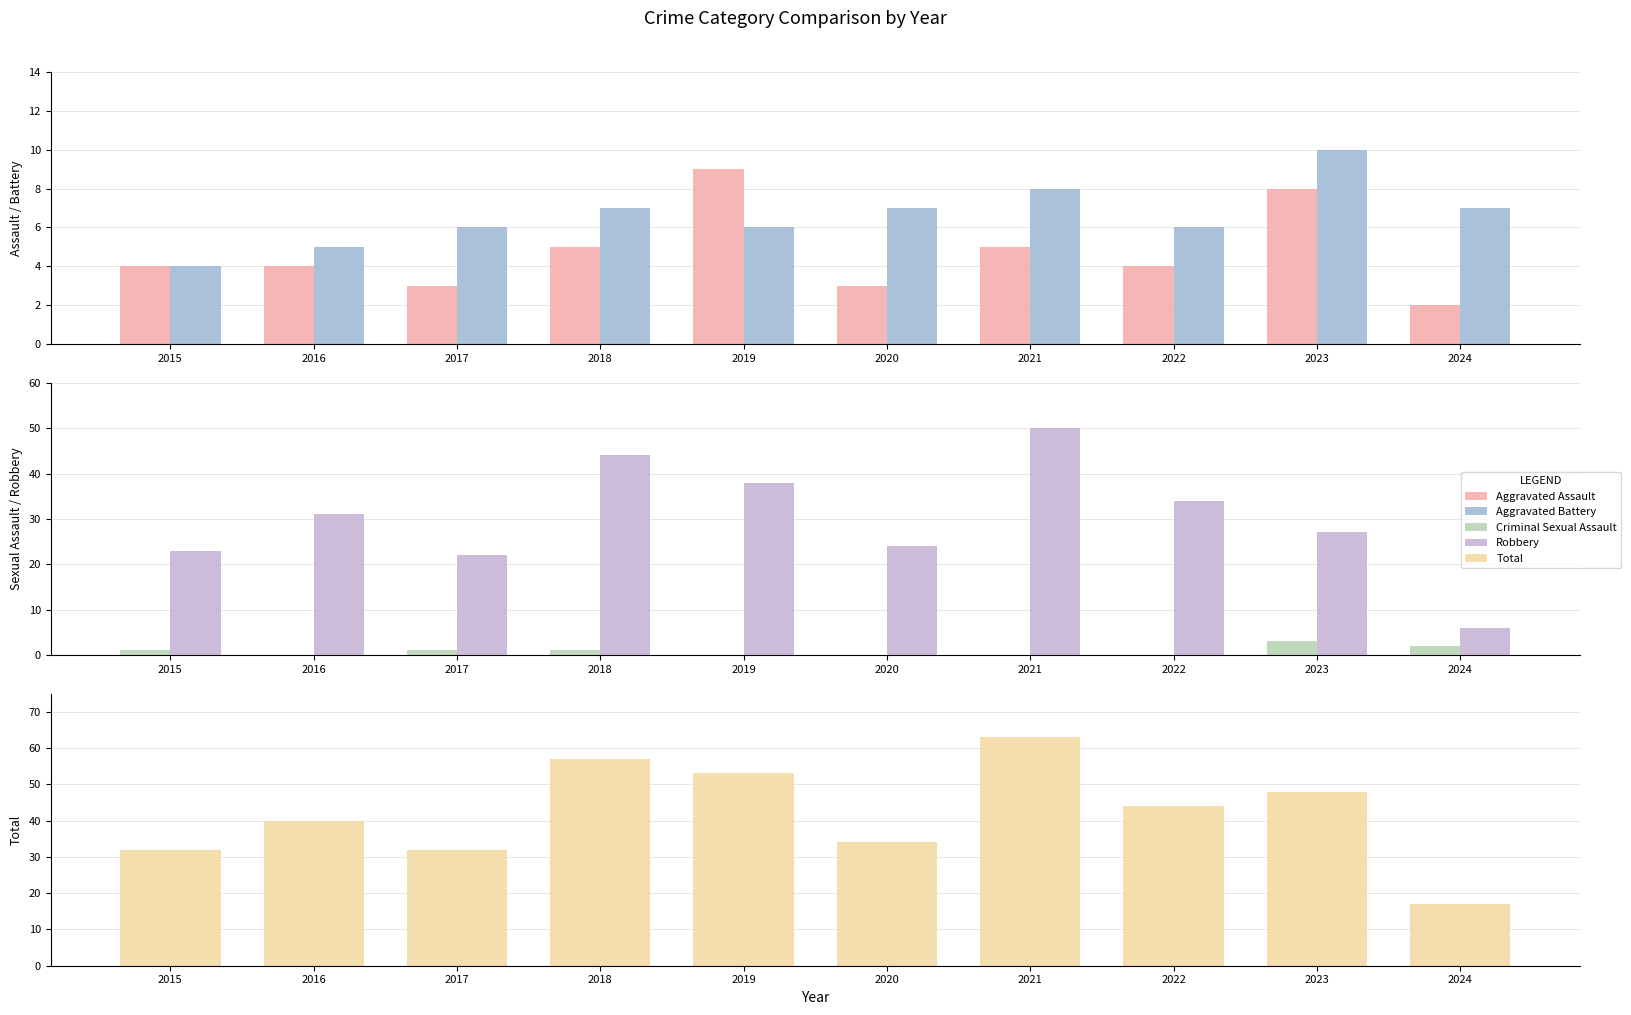

Where does the Aggravated Battery series first go above 7?

2021